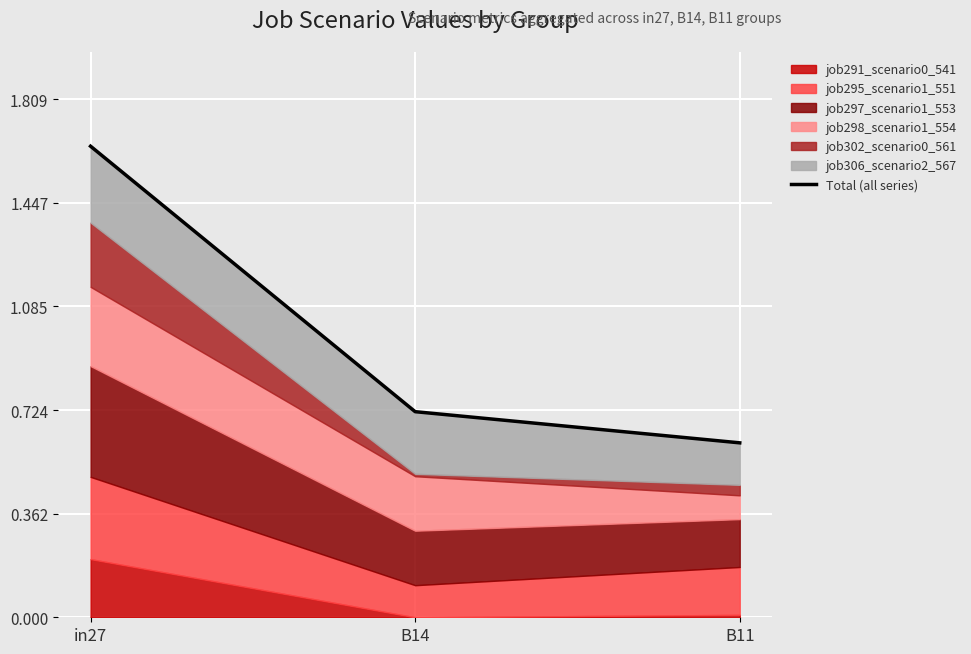

Rank the categories by value from highest to lowest.

in27, B14, B11